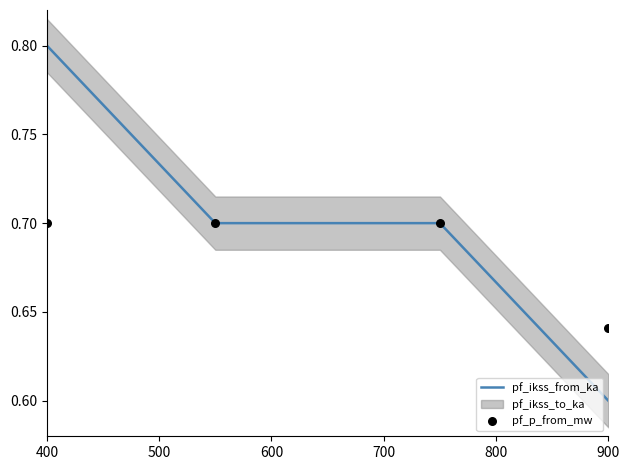

Which series has the widest spread of Y values?

pf_ikss_from_ka